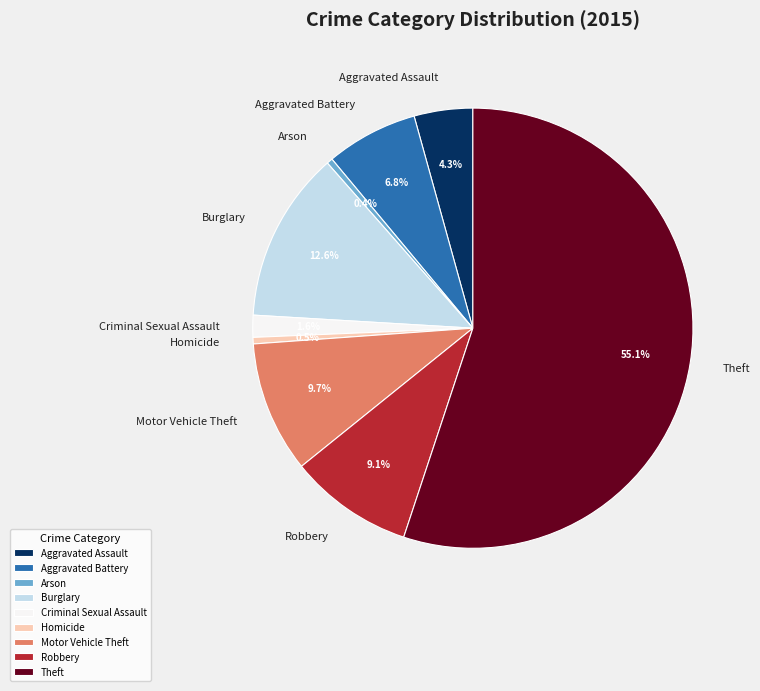

What is the largest slice in the pie chart?

Theft